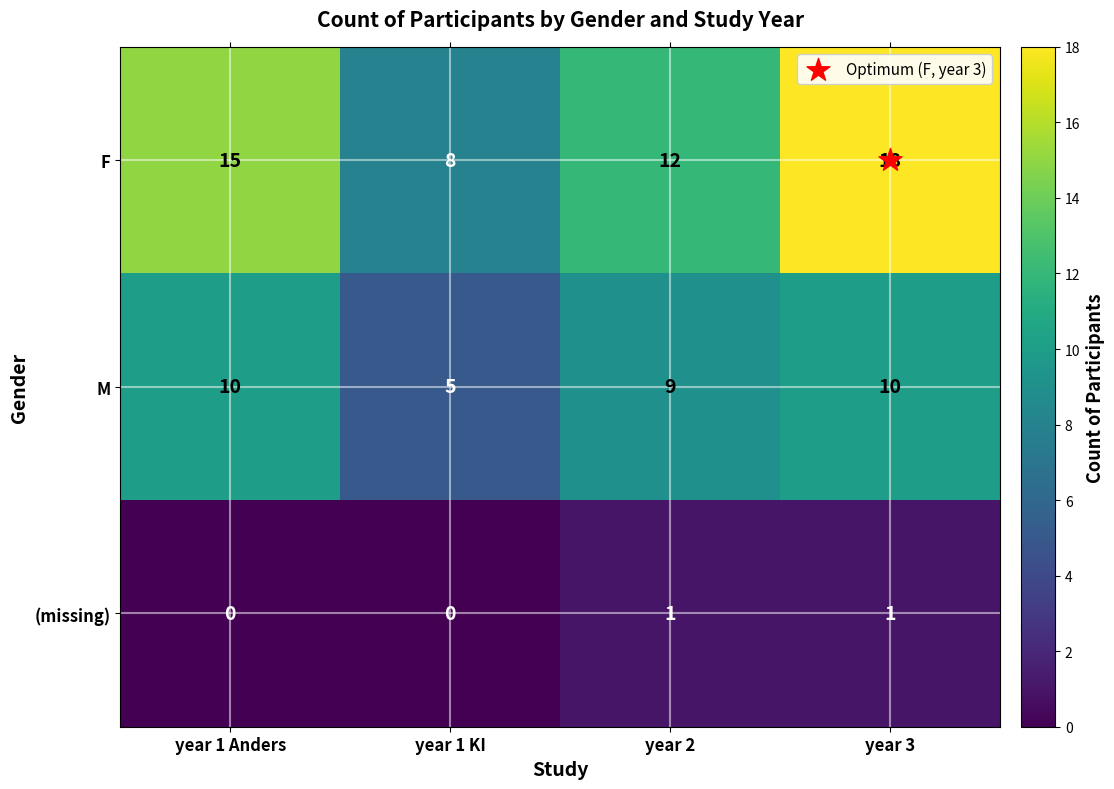

At year 1 Anders, list the series in order from smallest to largest.

(missing), M, F